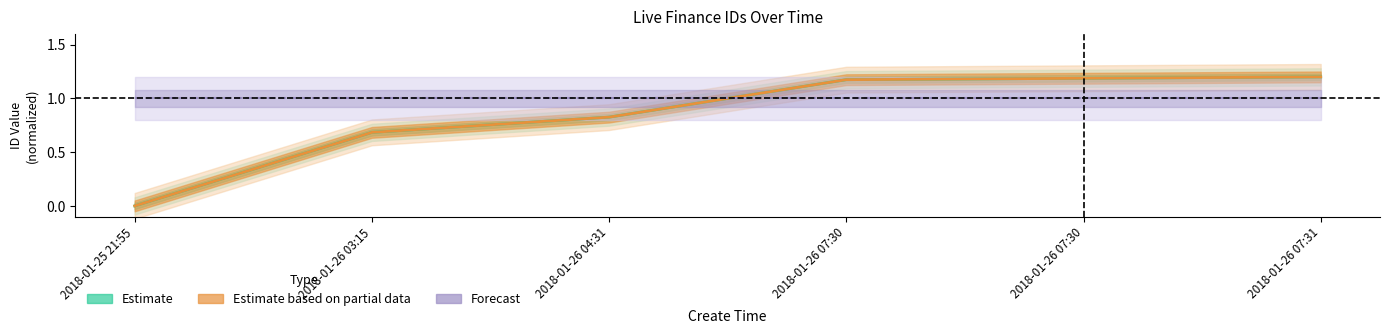

What value does the Estimate based on partial data series have at 2018-01-26 07:30?

1.2